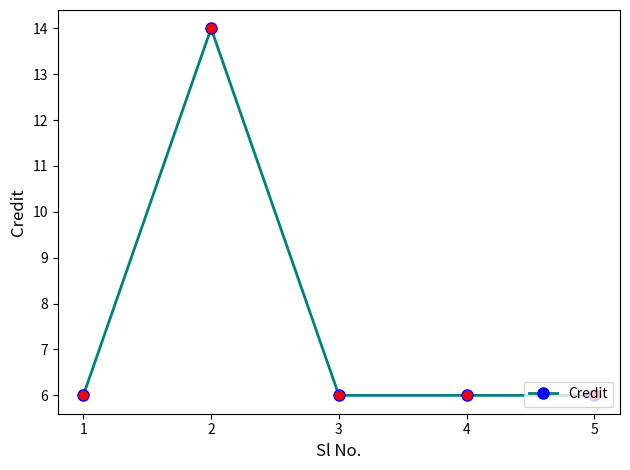

What is the average value?

8